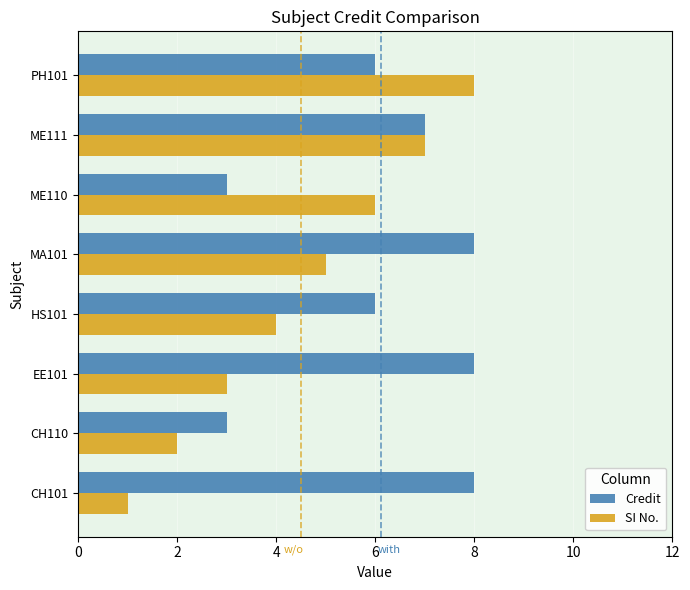

Which category has the lowest value in the SI No. series?

CH101